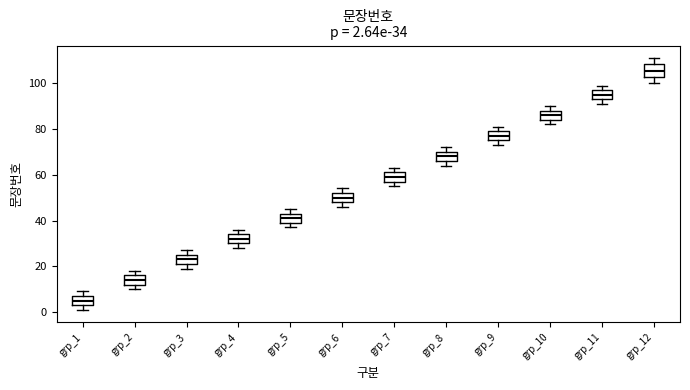

Which box's median line is the highest?

grp_12